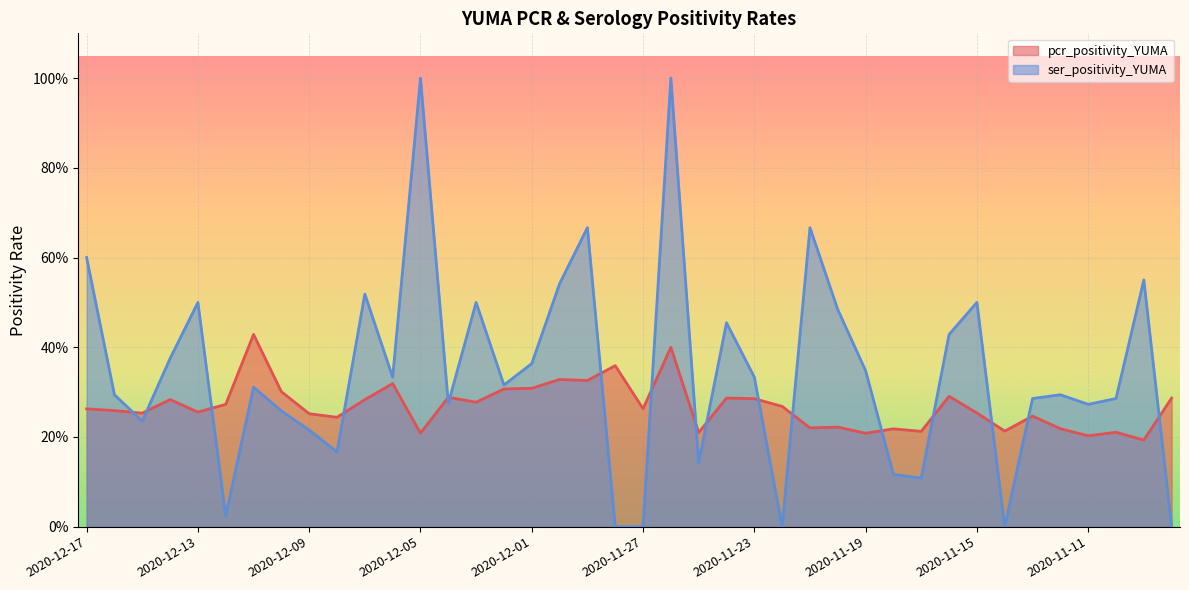

At which category does pcr_positivity_YUMA reach its first local valley?

2020-12-15